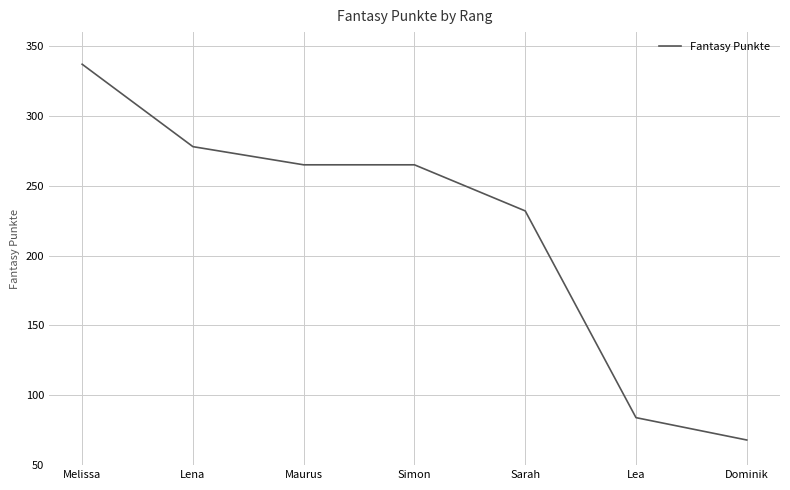

What is the difference between the values at Melissa and Lea?

253